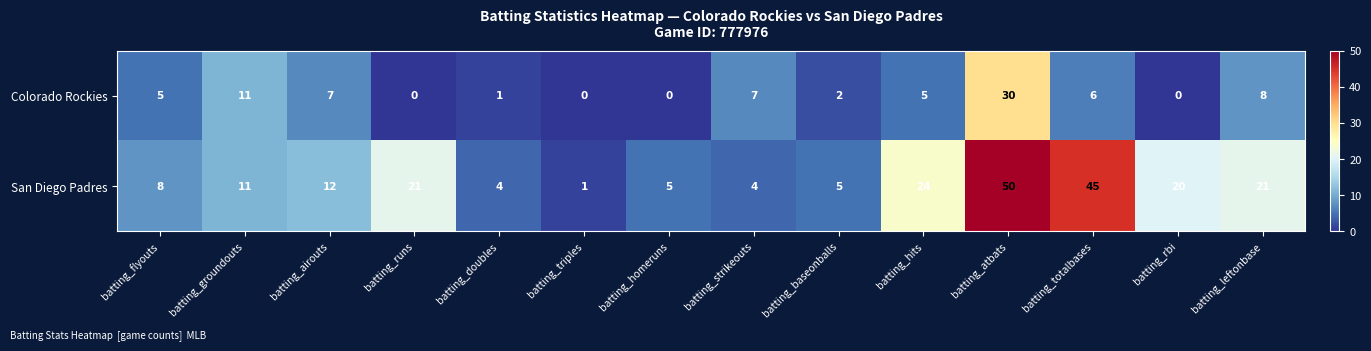

Which category has the lowest value in the San Diego Padres series?

batting_triples